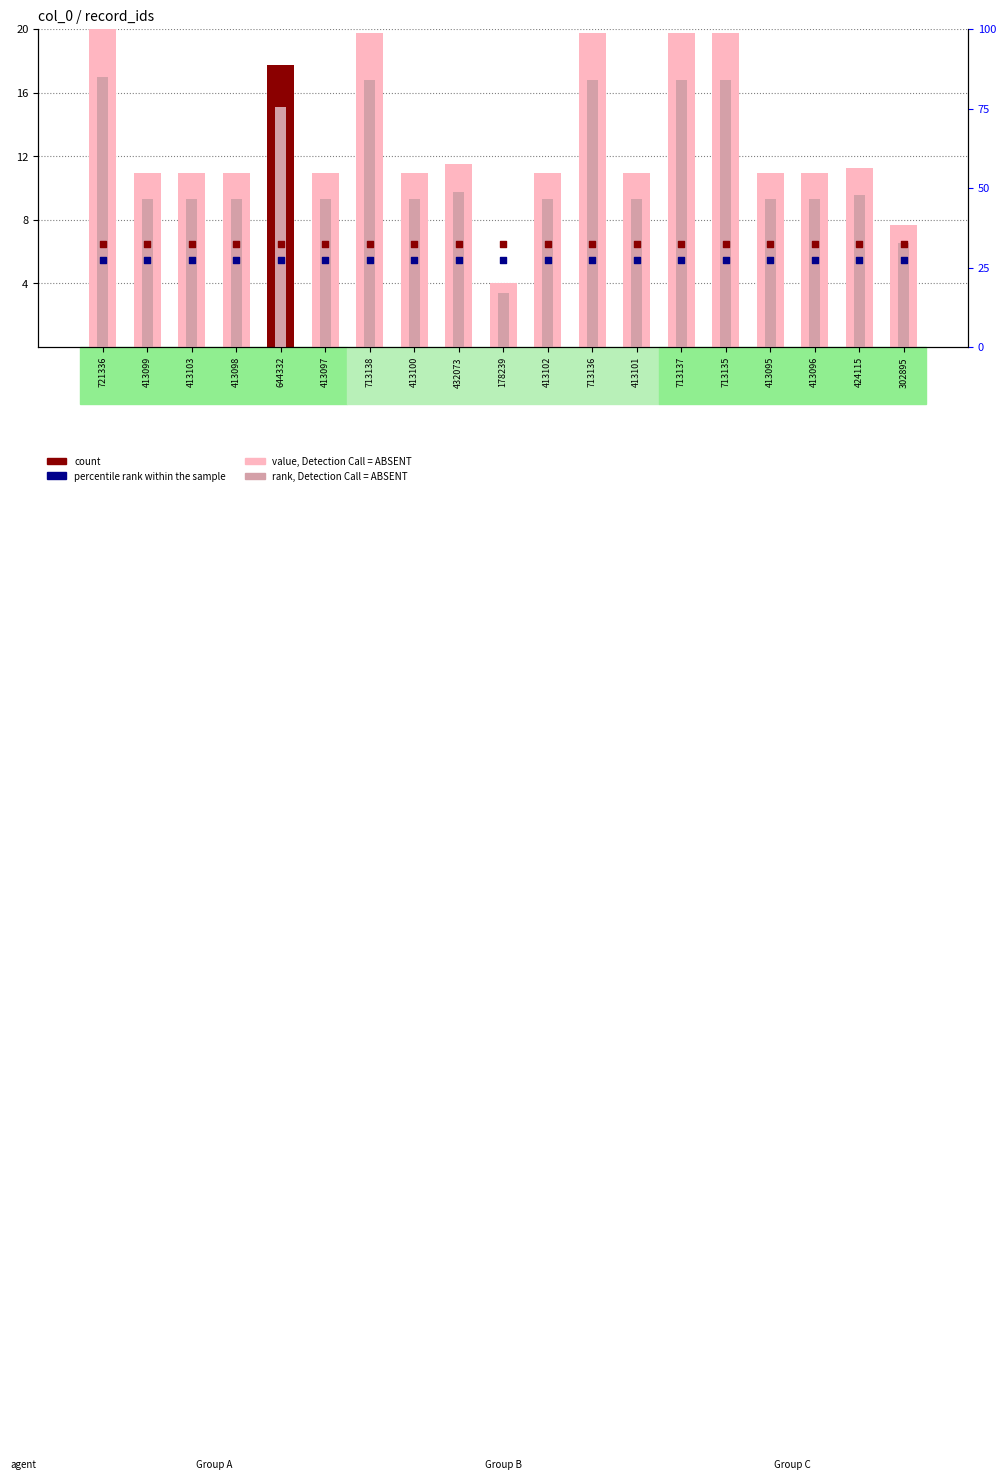

Which series contains the lowest Y value?

rank, Detection Call = ABSENT